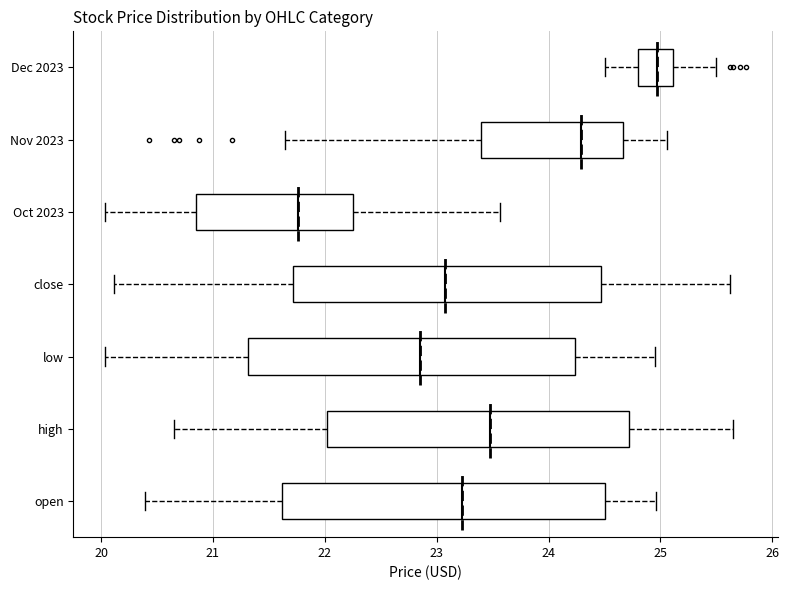

Reading bottom to top, read every box against the x-axis: the position of its median line, the range the box covers, and the ends of its whiskers. The values are not printed on the chart, so give them approximately, as read against the axis.

open: median 23.2, box 21.6 to 24.5, whiskers 20.4 to 25.0
high: median 23.5, box 22.0 to 24.7, whiskers 20.7 to 25.7
low: median 22.9, box 21.3 to 24.2, whiskers 20.0 to 25.0
close: median 23.1, box 21.7 to 24.5, whiskers 20.1 to 25.6
Oct 2023: median 21.8, box 20.8 to 22.3, whiskers 20.0 to 23.6
Nov 2023: median 24.3, box 23.4 to 24.7, whiskers 21.6 to 25.1
Dec 2023: median 25.0, box 24.8 to 25.1, whiskers 24.5 to 25.5